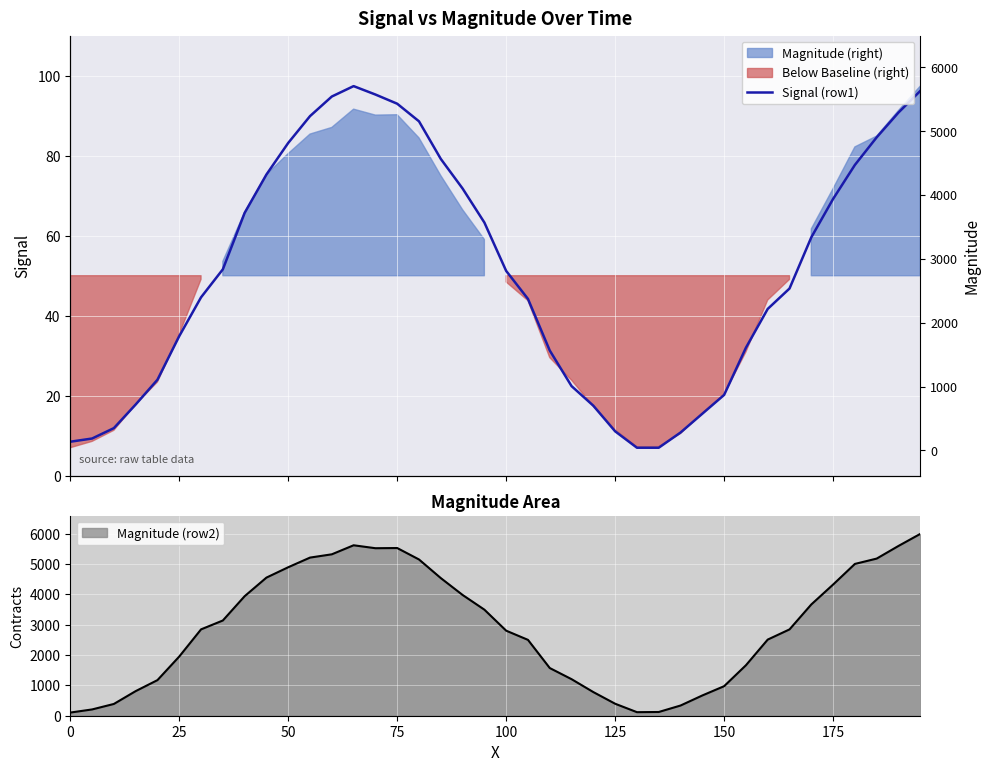

What is the value of the 8th point from the left?

51.6